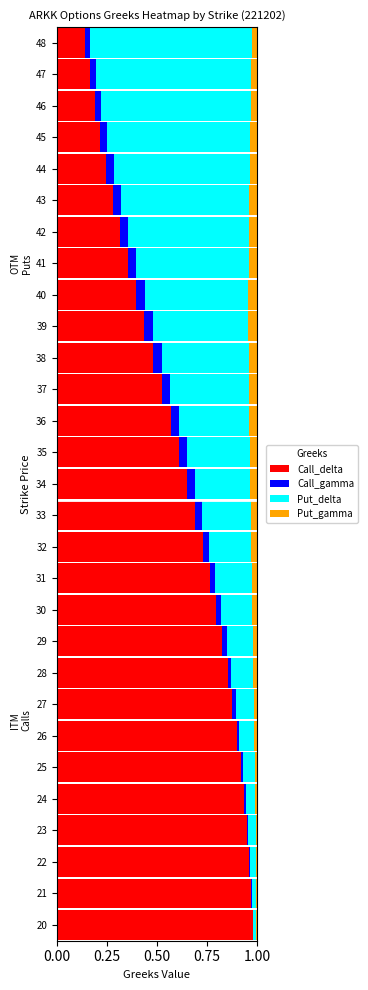

What is the sum of all Call_delta values?

17.7